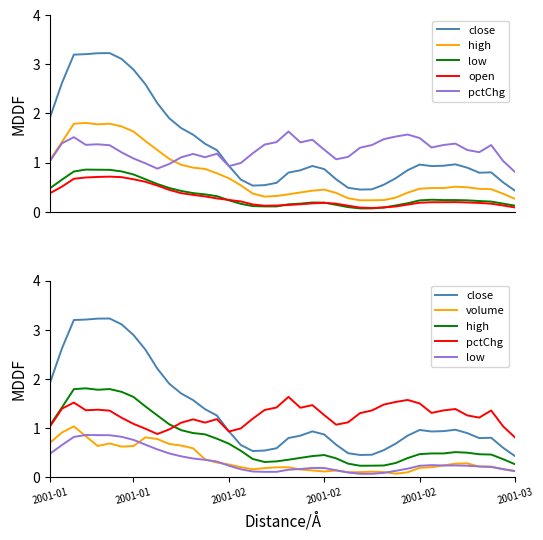

True or false: close has a value of 1.0 at 34.

True